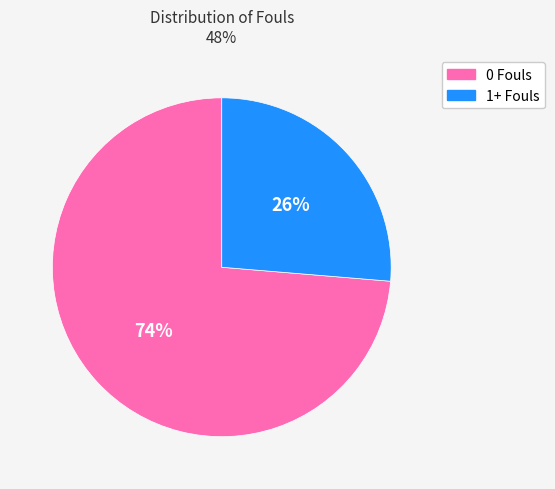

Combined, do 0 Fouls and 1+ Fouls account for over 50%?

Yes